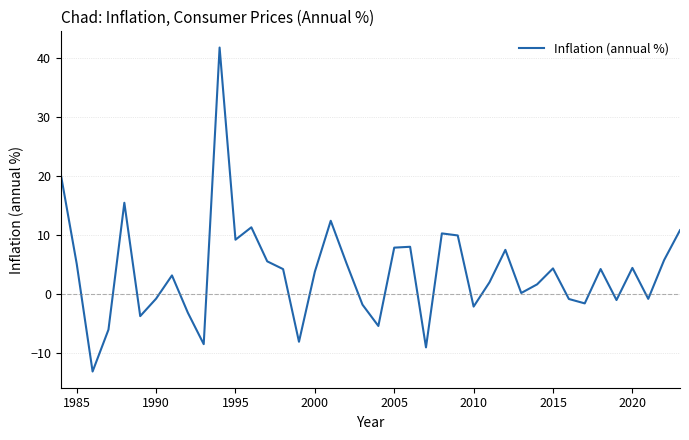

What is the greatest value displayed?

41.7